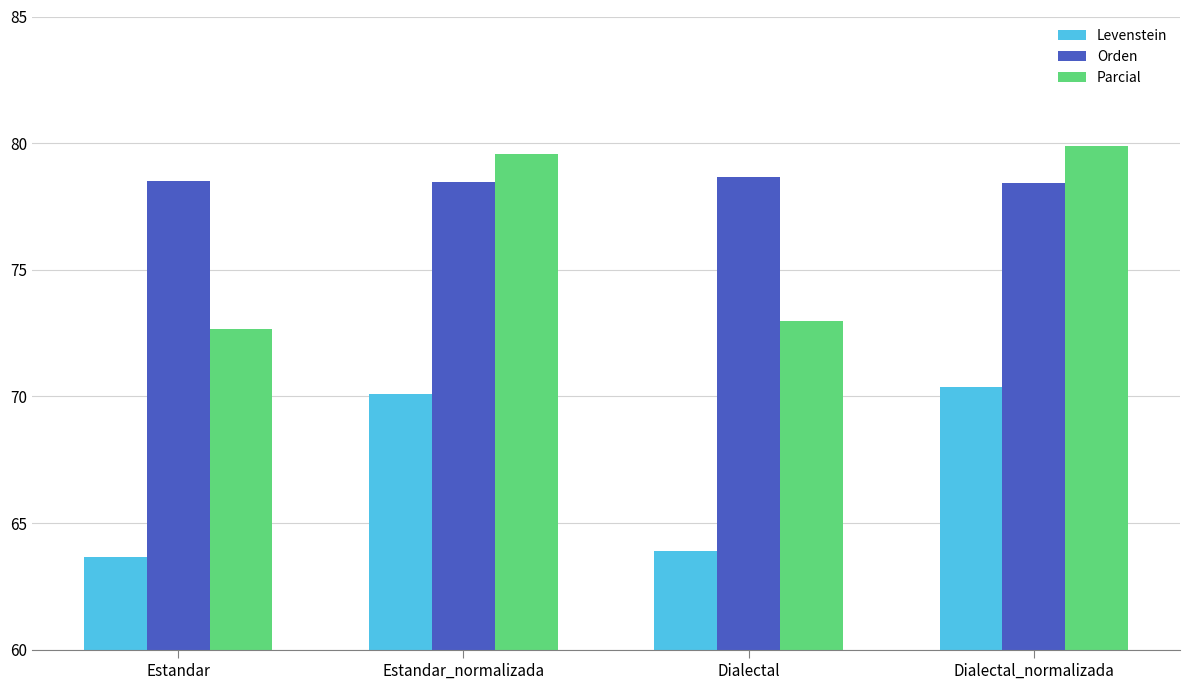

What is the minimum value shown in the chart?

63.7